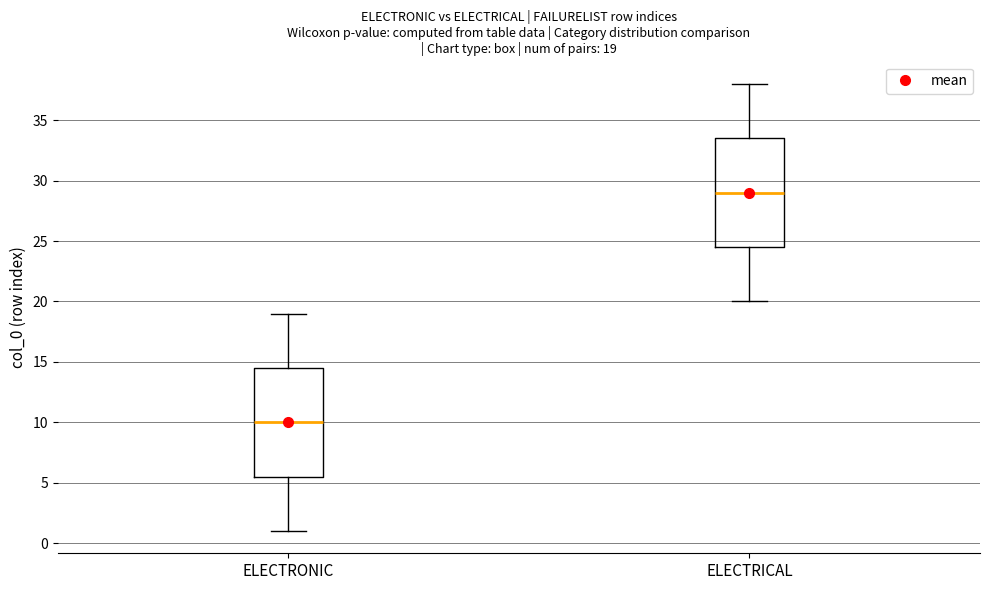

Which box's median line is the highest?

ELECTRICAL